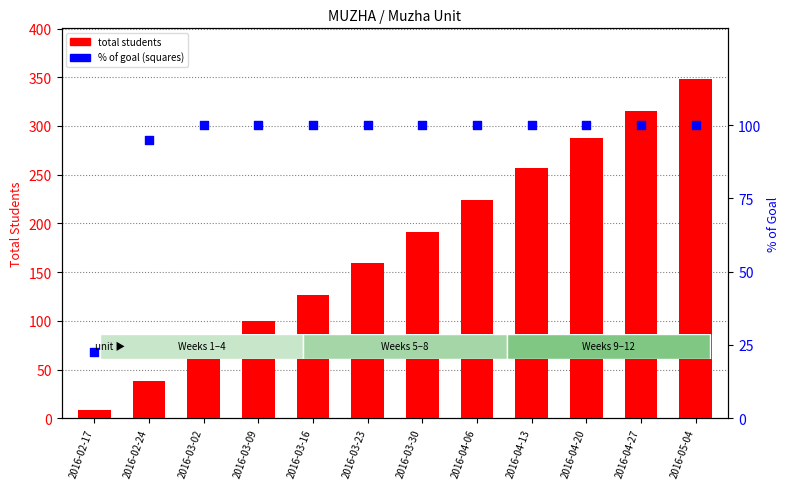

Which series reaches the maximum Y coordinate?

total students